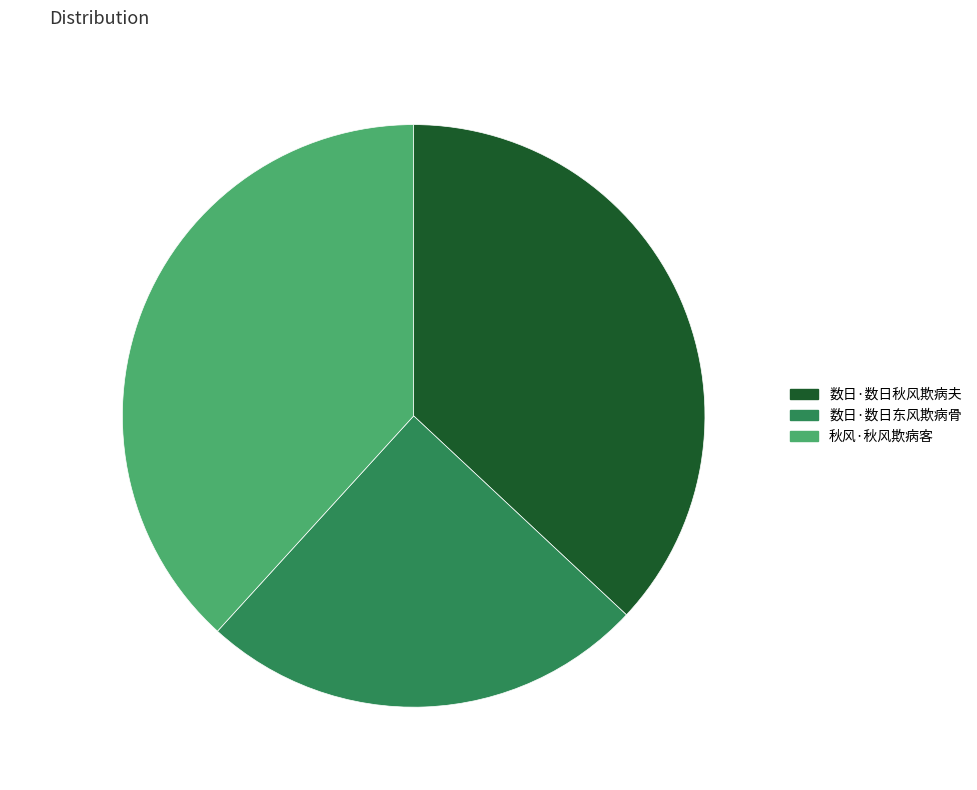

How many slices are in this pie chart?

3